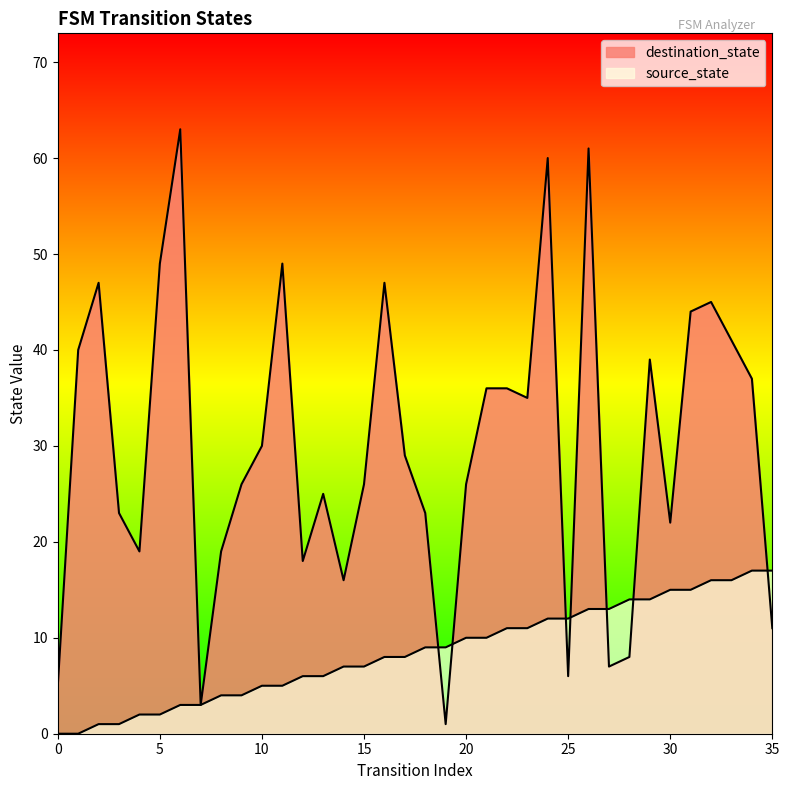

Count the number of categories in the chart.

36